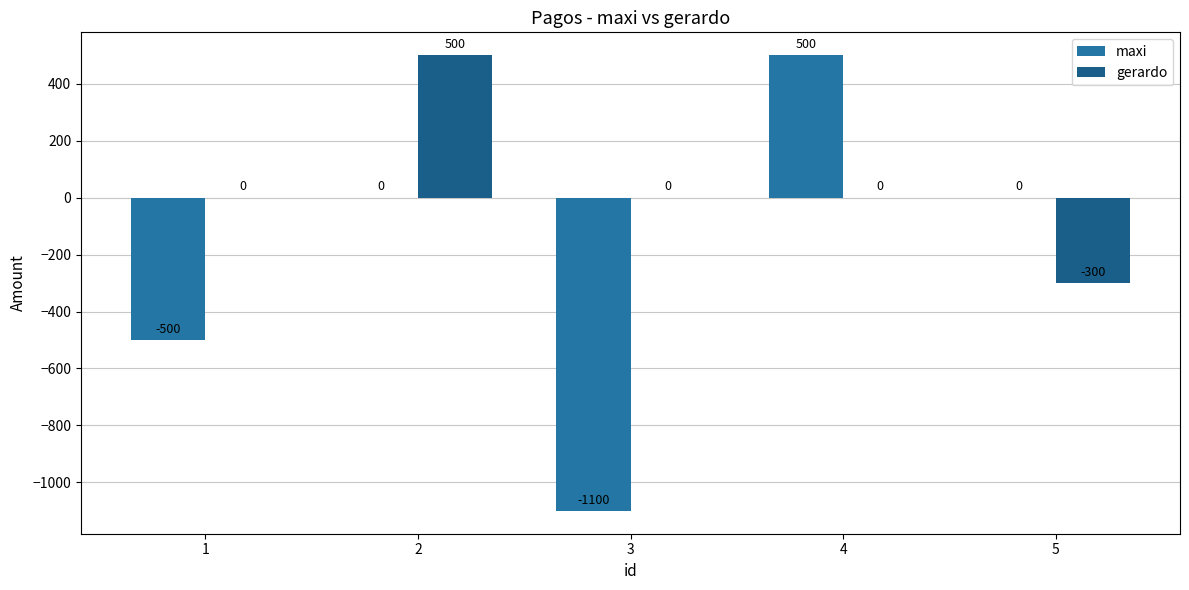

What is the total value across all series at 1?

-500